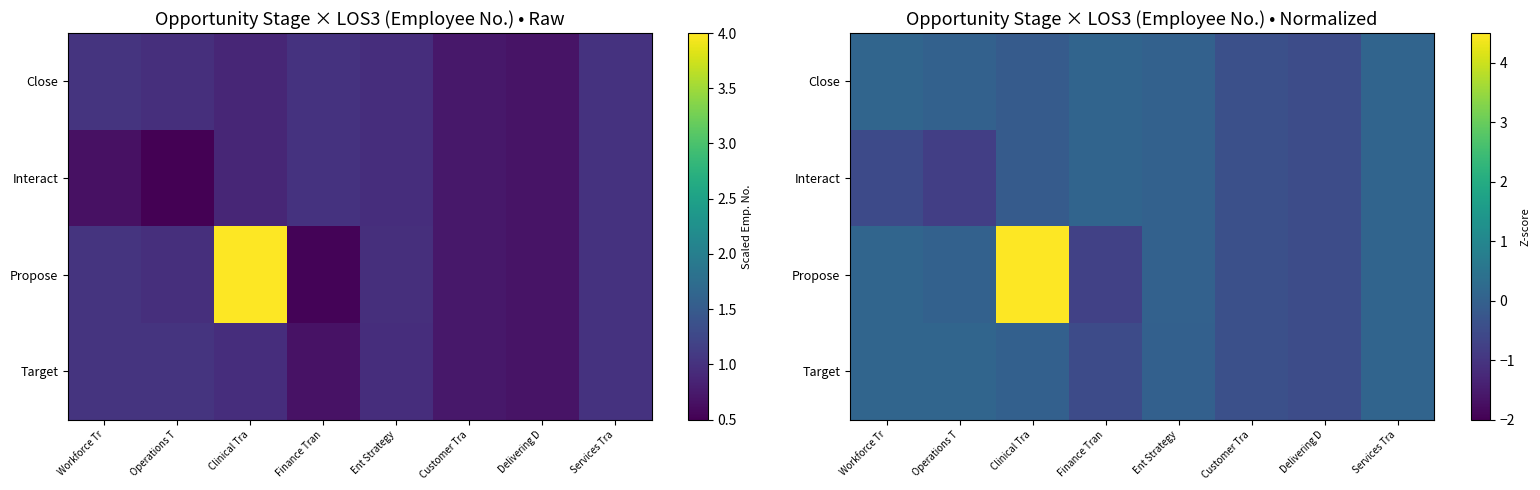

How many negative values does the Interact series have?

5